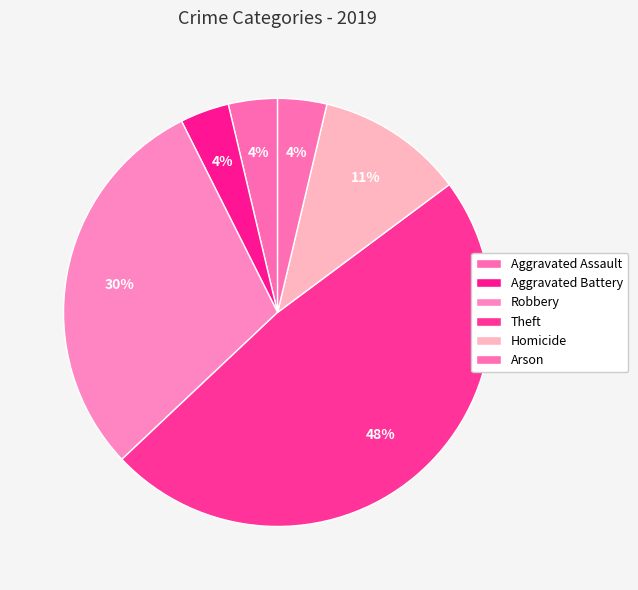

Is it true that Aggravated Assault is 4% of the pie?

True